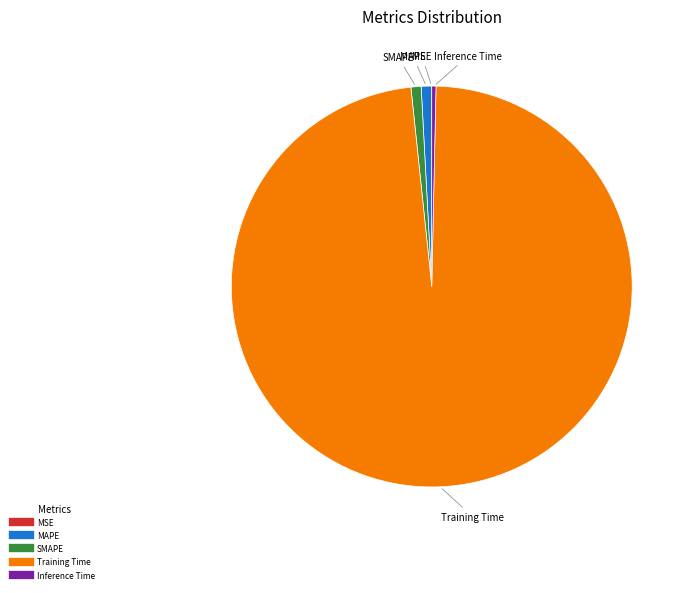

The MAPE slice represents 11% of the pie. True or false?

False